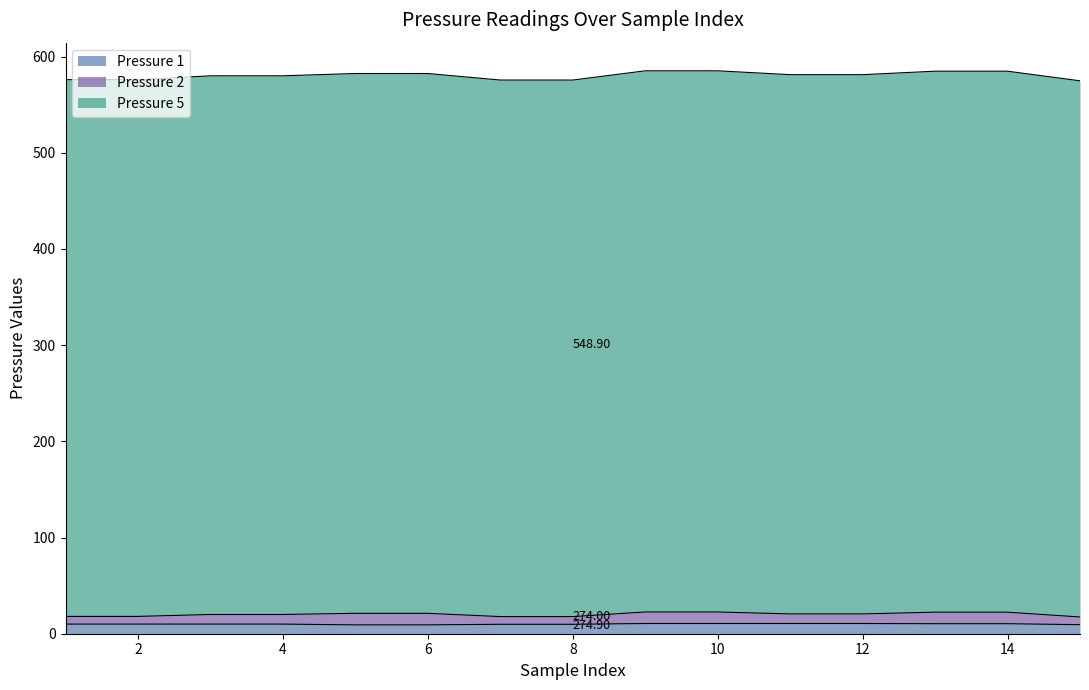

Does the chart have visible grid lines?

No